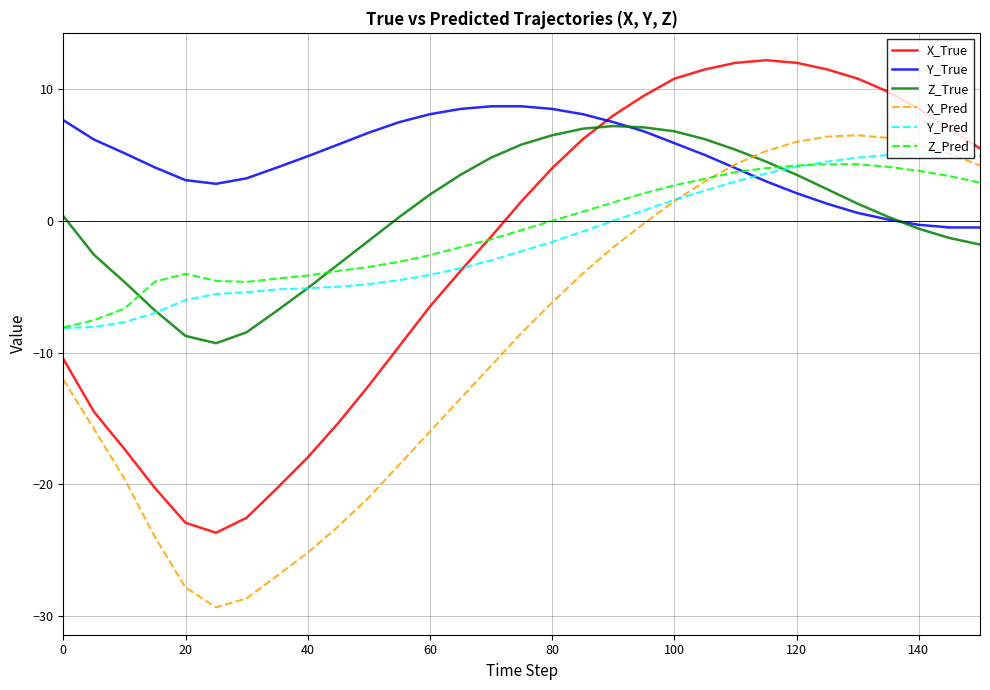

Which series has the largest total across all categories?

Y_True